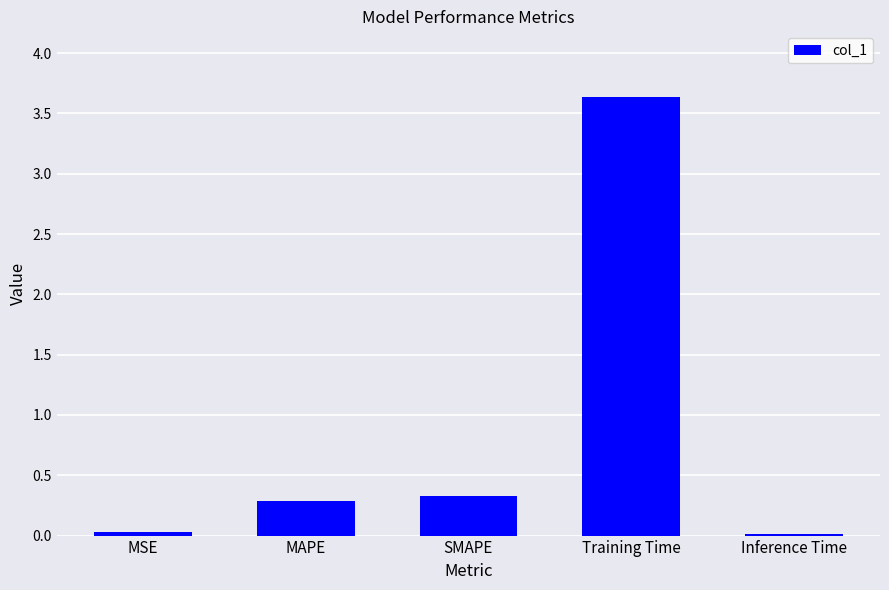

What is the sum of all values?

4.3